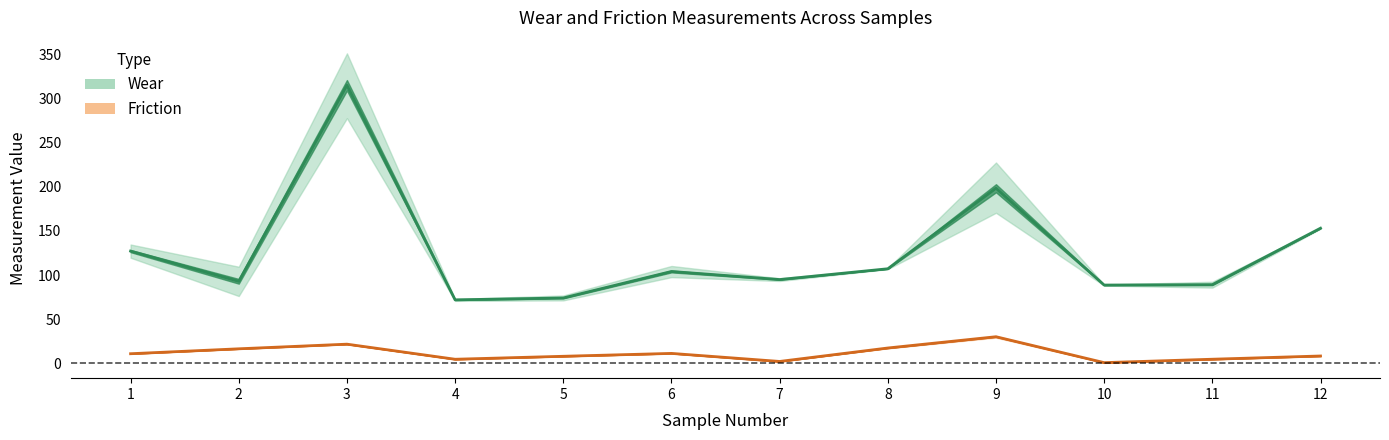

True or false: wear_mid_line and friction_mid_line intersect in this chart.

False